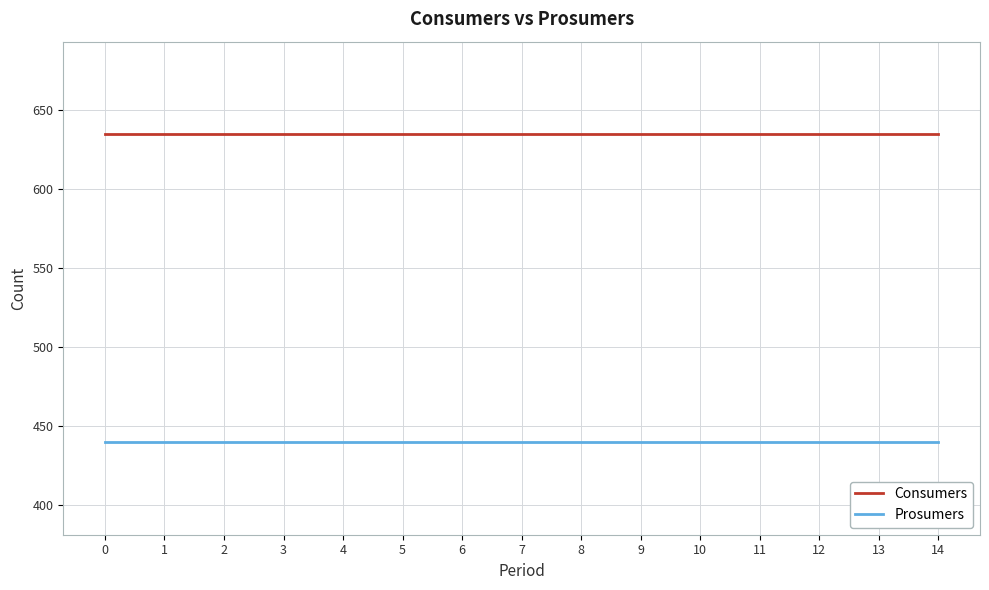

True or false: Prosumers has a value of 699 at 7.

False